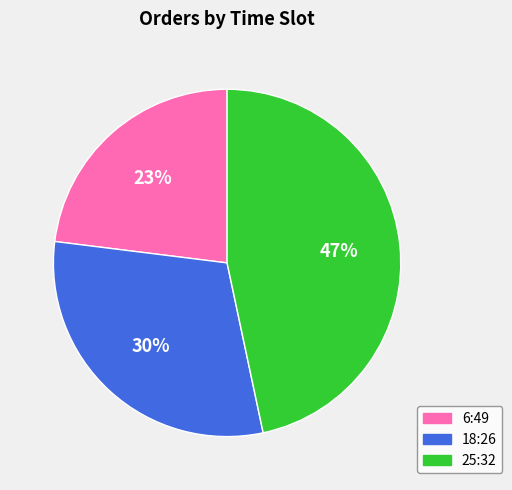

To the nearest percent, what is the difference between the 18:26 and 6:49 slice percentages?

7%